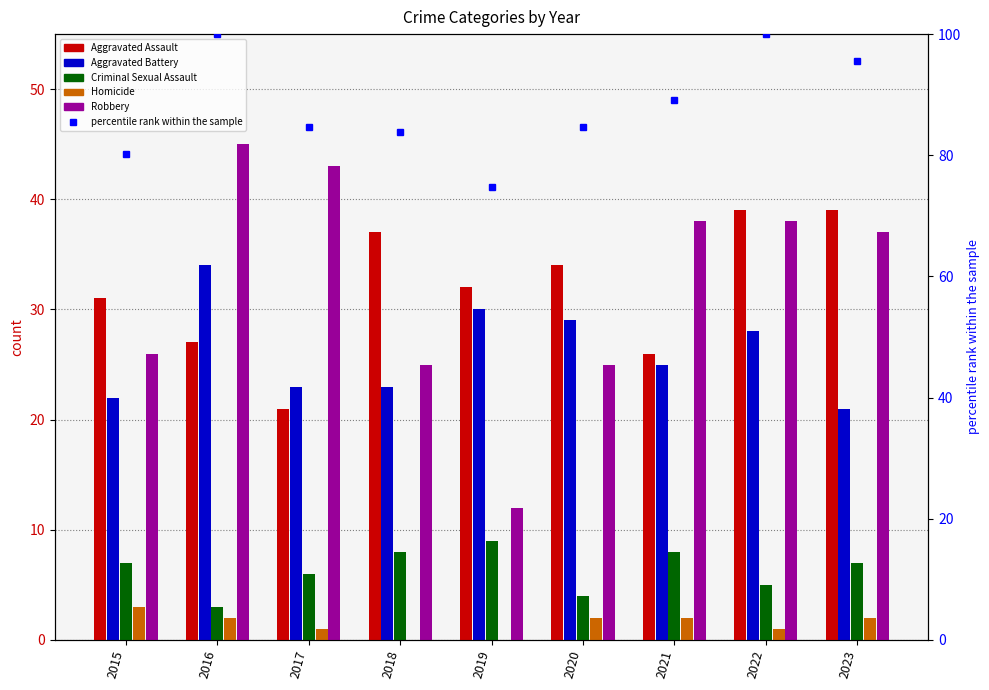

At which category is the sum across all series the highest?

2016